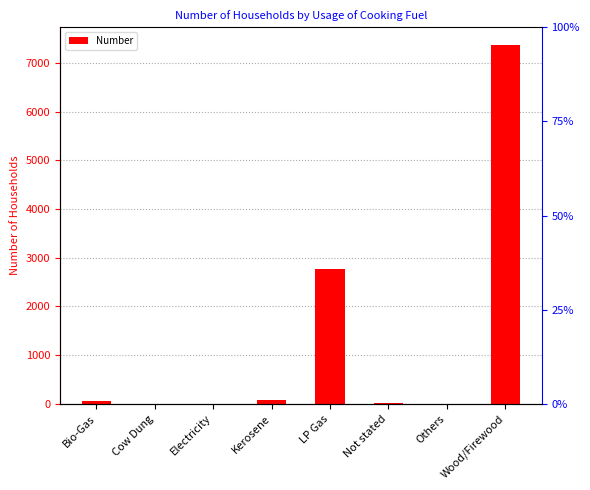

Reading left to right, transcribe all the data shown in this chart.

66	3	2	76	2772	21	3	7368